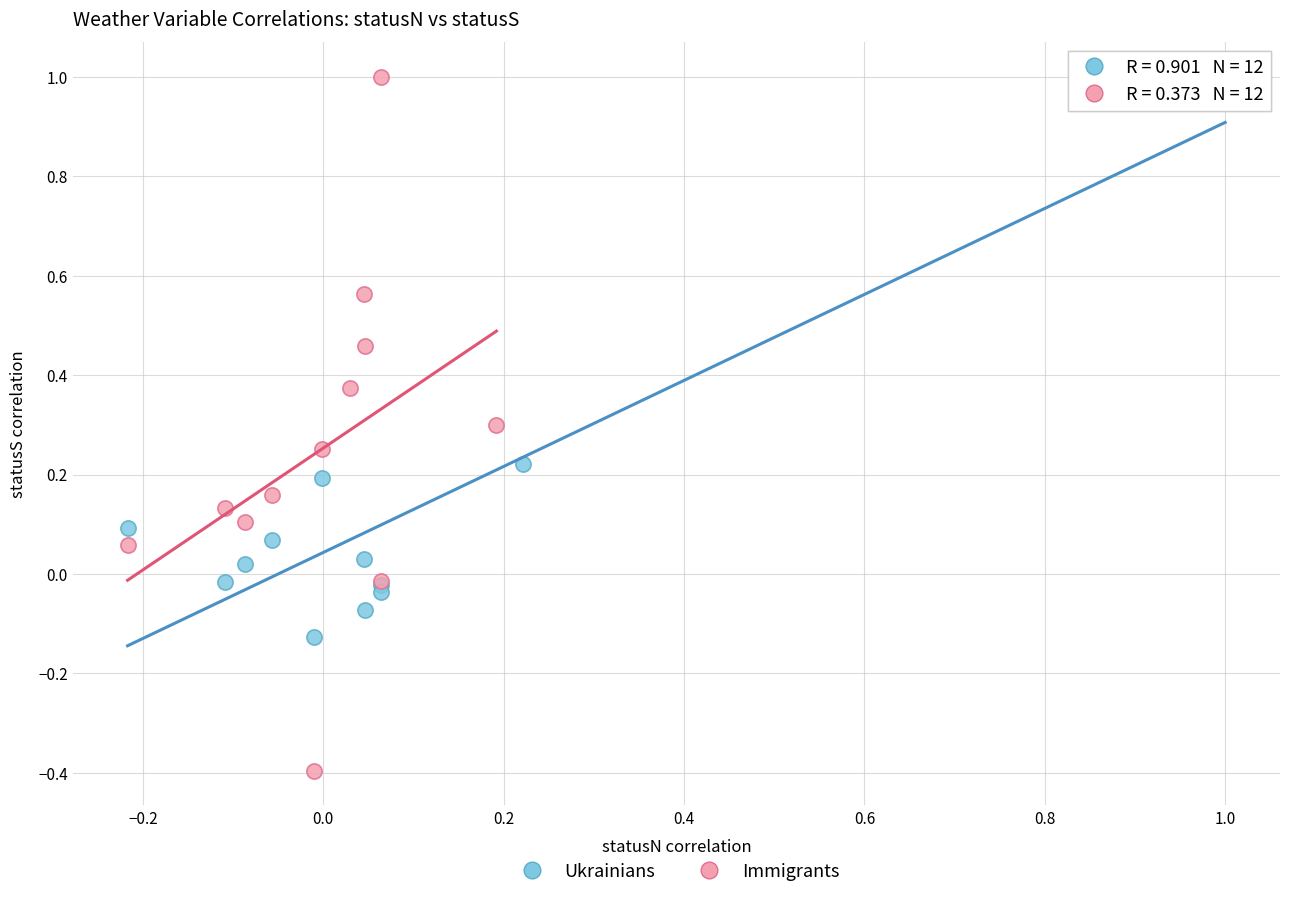

Which series contains the lowest Y value?

Immigrants